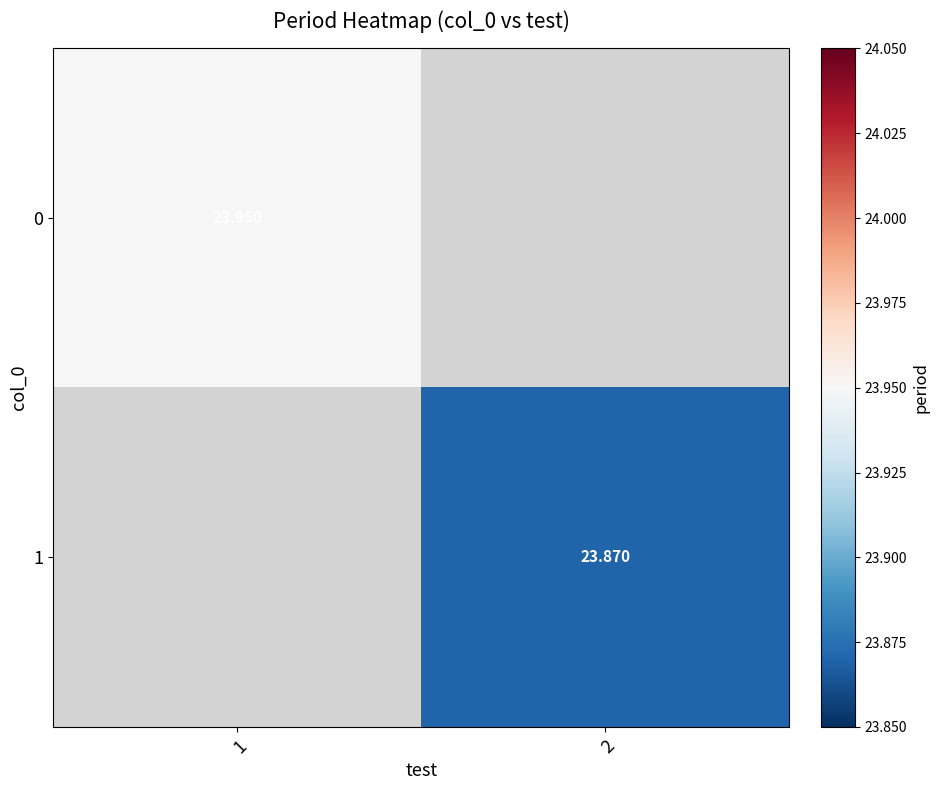

Is the value of 0 at 1 greater than the value of 1 at 2?

Yes